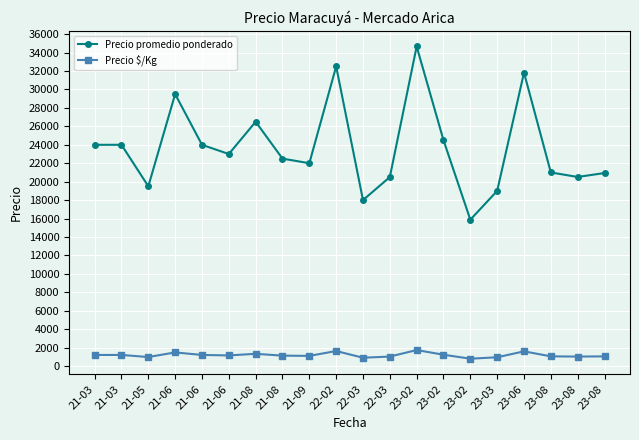

How many series are shown in this chart?

2